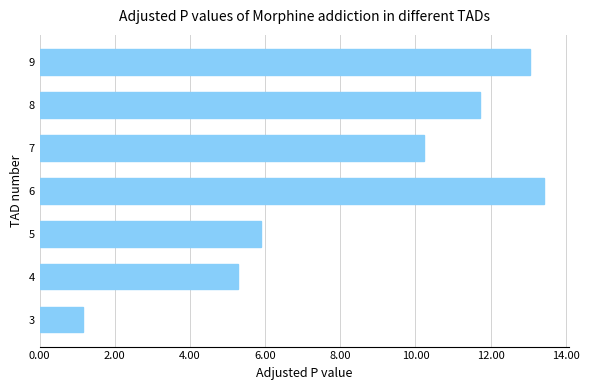

At which category does the chart reach its peak across all series?

6